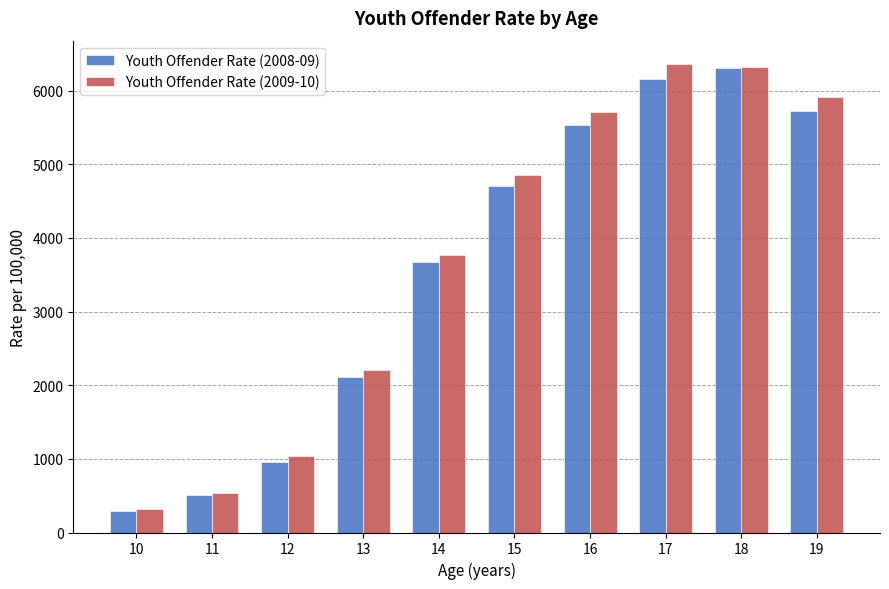

Reading left to right, list all the values displayed in this chart.

Youth Offender Rate (2008-09): 288.1	503.4	961.4	2106.2	3674.2	4711.7	5532.8	6153.3	6305.7	5729.9
Youth Offender Rate (2009-10): 313.6	542.9	1044.0	2206.5	3765.0	4851.3	5710.3	6360.5	6320.1	5913.9